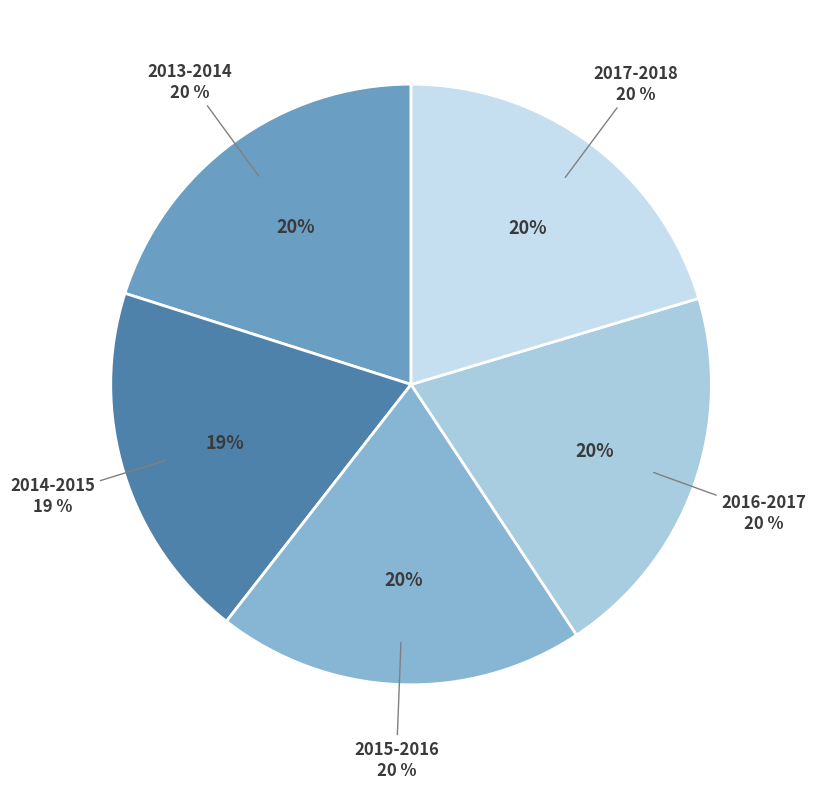

What is the ratio of the value at 2014-2015 to the value at 2016-2017?

1.0